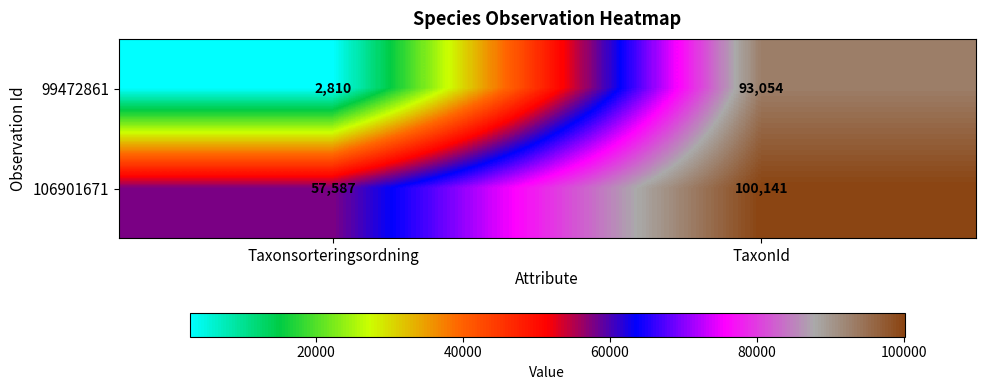

Reading left to right, extract all data points from this chart.

99472861: Taxonsorteringsordning=2810	TaxonId=93054
106901671: Taxonsorteringsordning=57587	TaxonId=100141